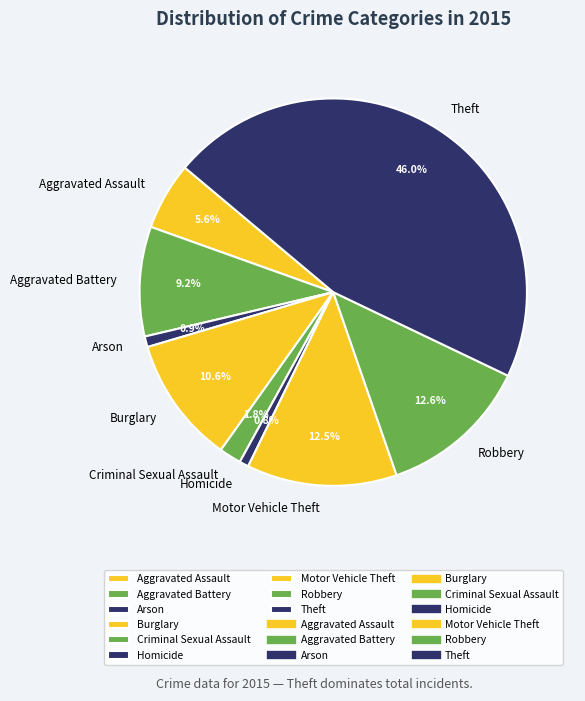

What portion of the pie excludes Robbery?

87.4%